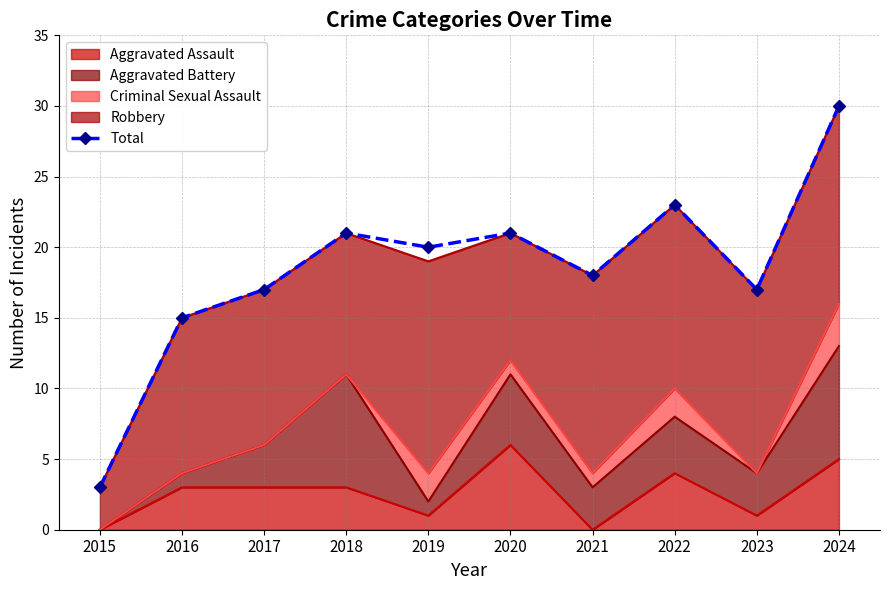

How many values are below 20?

5